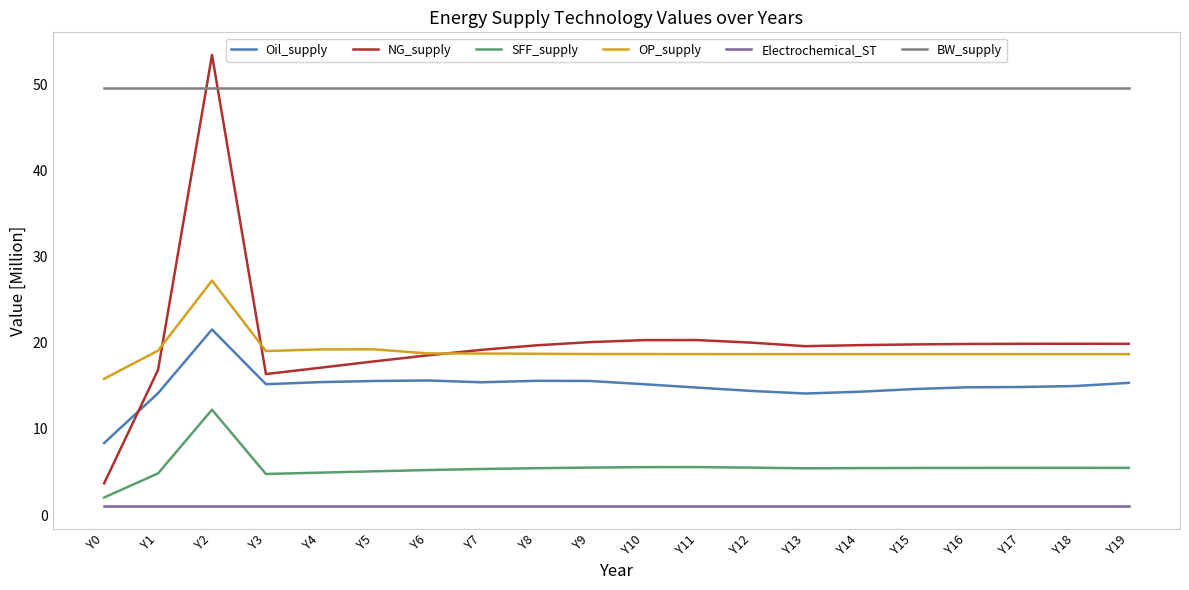

The value of OP_supply at Y0 is 15.8. True or false?

True